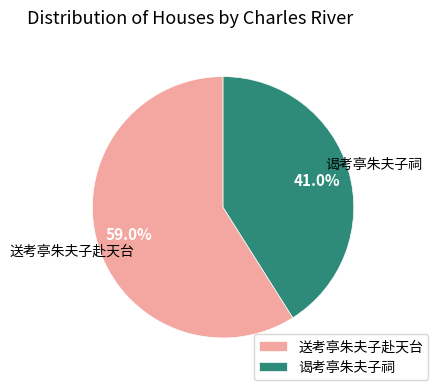

Which category has the biggest portion of the pie?

送考亭朱夫子赴天台